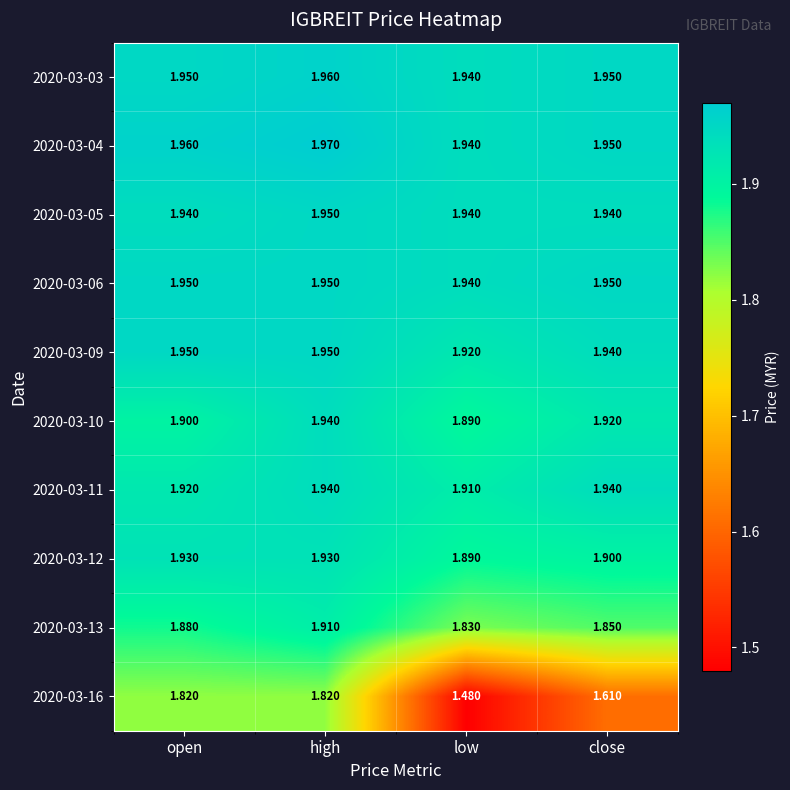

At which label is 2020-03-09 closest to 1?

low